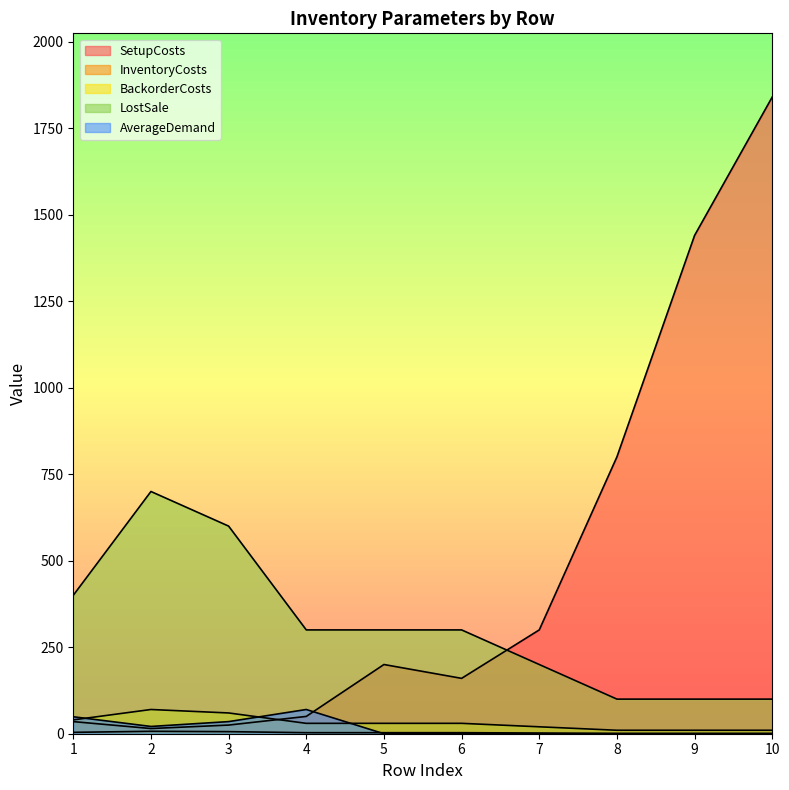

At which category does the chart reach its minimum across all series?

5